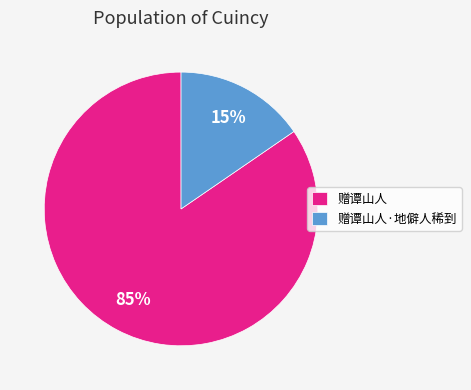

To the nearest percent, what portion does 赠谭山人·地僻人稀到 represent?

15%